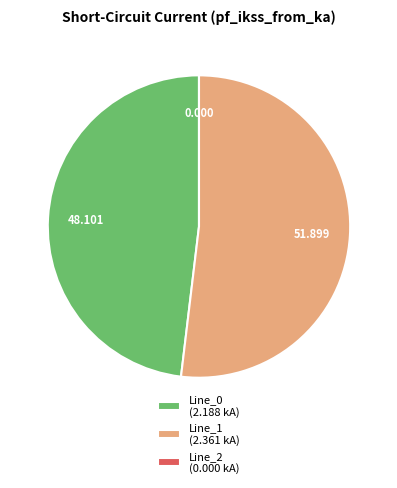

Do Line_0 (2.188 kA) and Line_1 (2.361 kA) together represent more than half of the pie?

Yes